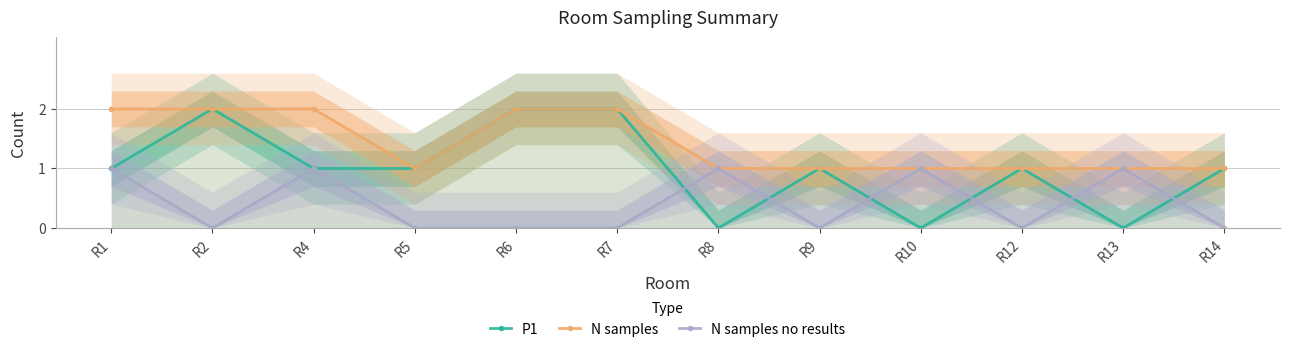

Which label corresponds to the smallest value in the chart?

R8